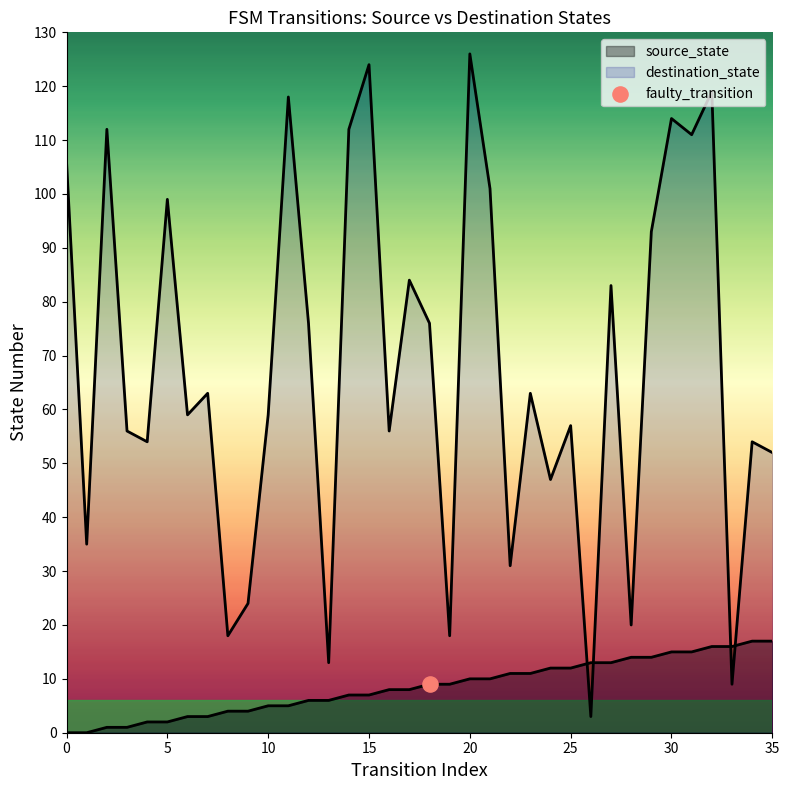

At how many categories does at least one series exceed 58?

20